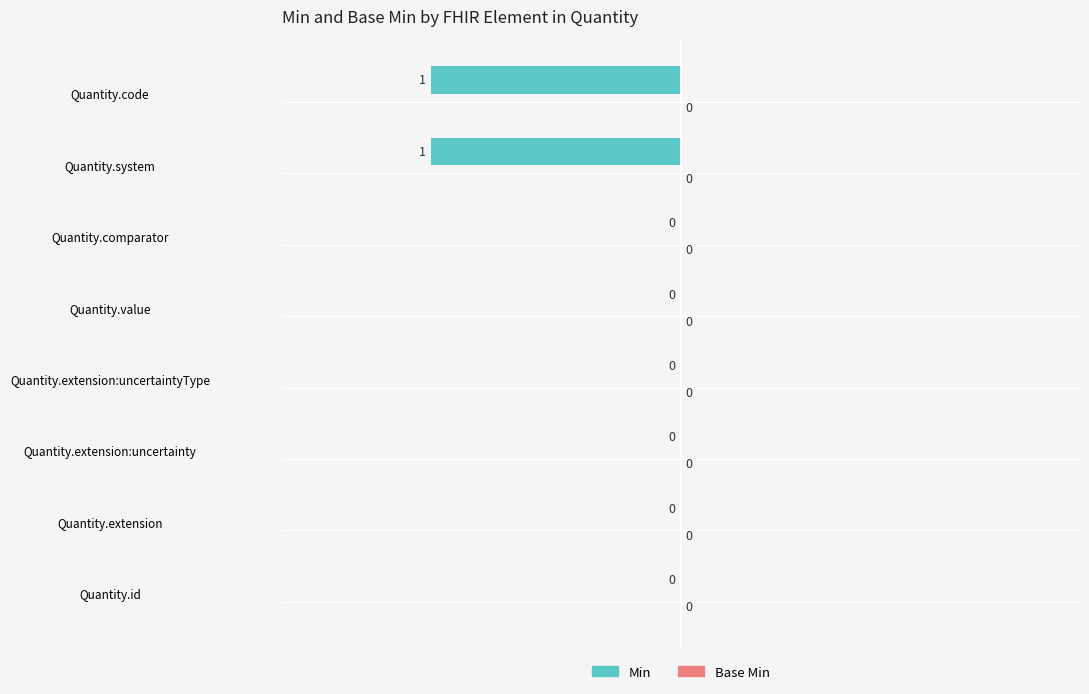

Reading bottom to top, transcribe all the data shown in this chart.

Quantity.id=0	Quantity.extension=0	Quantity.extension:uncertainty=0	Quantity.extension:uncertaintyType=0	Quantity.value=0	Quantity.comparator=0	Quantity.system=-1	Quantity.code=-1